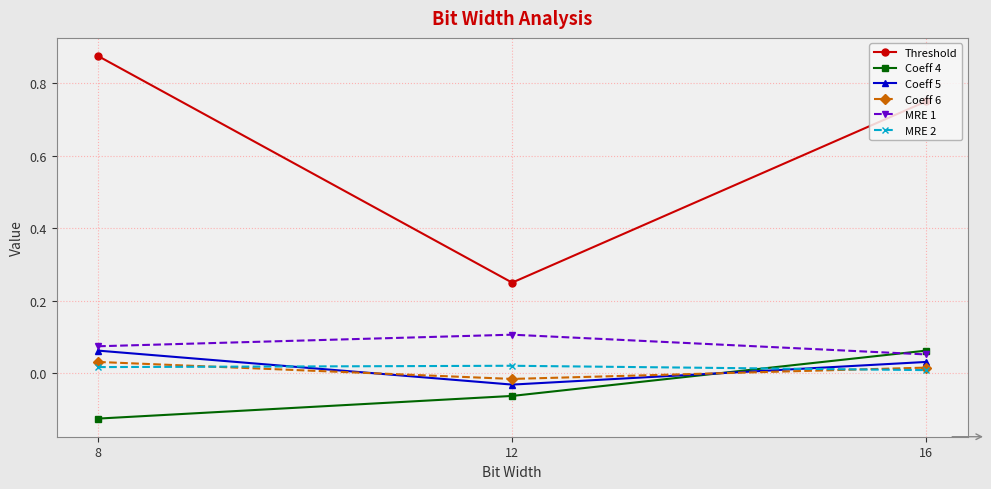

Which series has the largest total across all categories?

Threshold